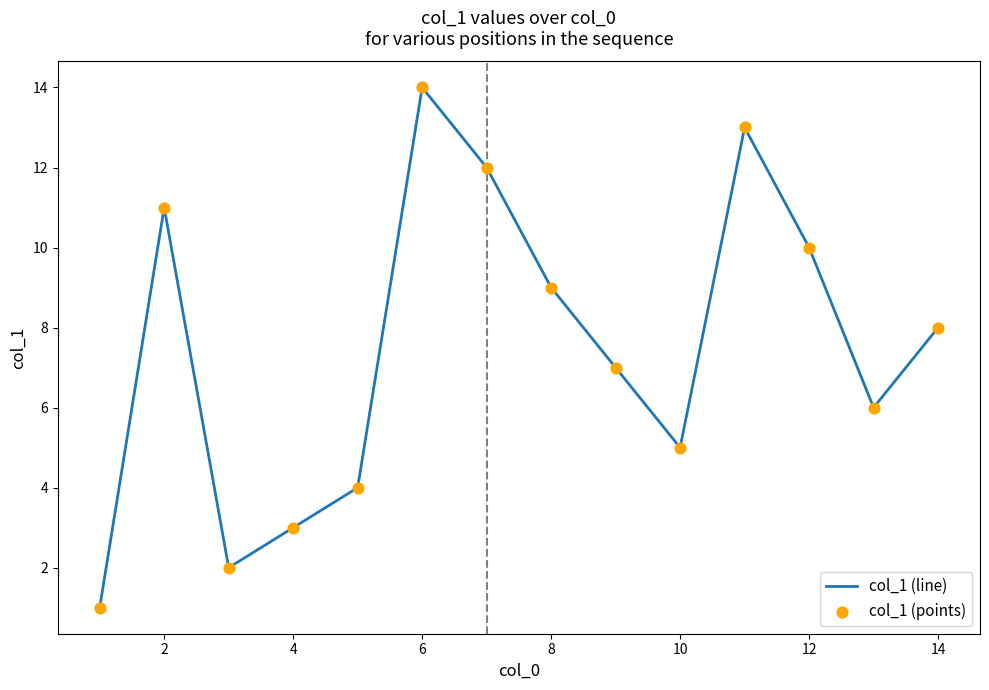

What is the greatest value displayed?

14